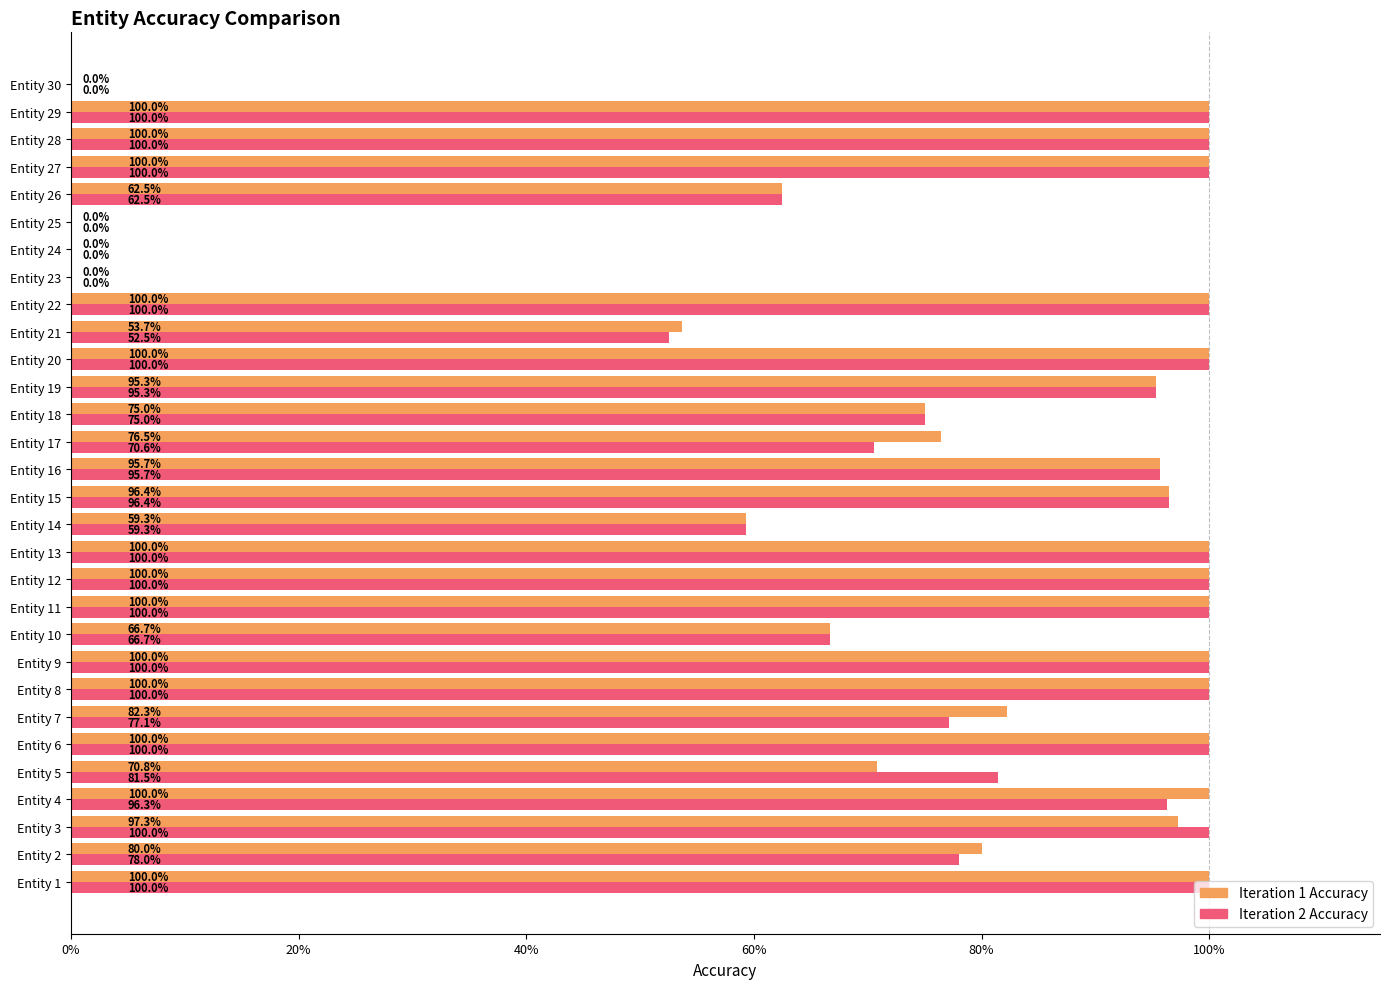

At how many categories does at least one series exceed 0?

26